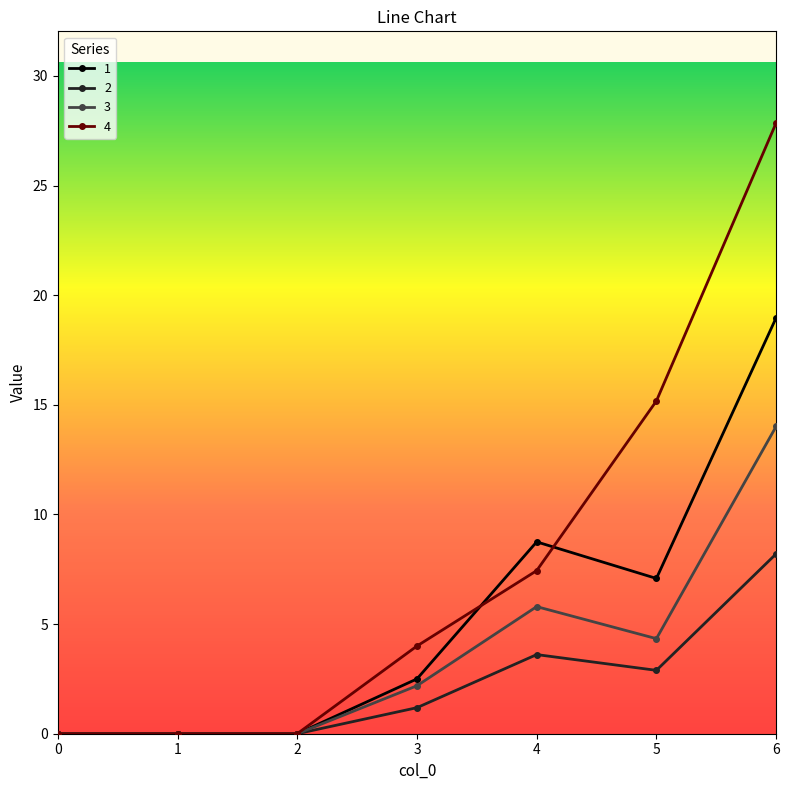

Reading right to left, what are all the values shown in this chart?

1: 6=19.0	5=7.1	4=8.8	3=2.5	2=0.0	1=0.0	0=0.0
2: 6=8.2	5=2.9	4=3.6	3=1.2	2=0.0	1=0.0	0=0.0
3: 6=14.0	5=4.3	4=5.8	3=2.2	2=0.0	1=0.0	0=0.0
4: 6=27.9	5=15.2	4=7.4	3=4.0	2=0.0	1=0.0	0=0.0